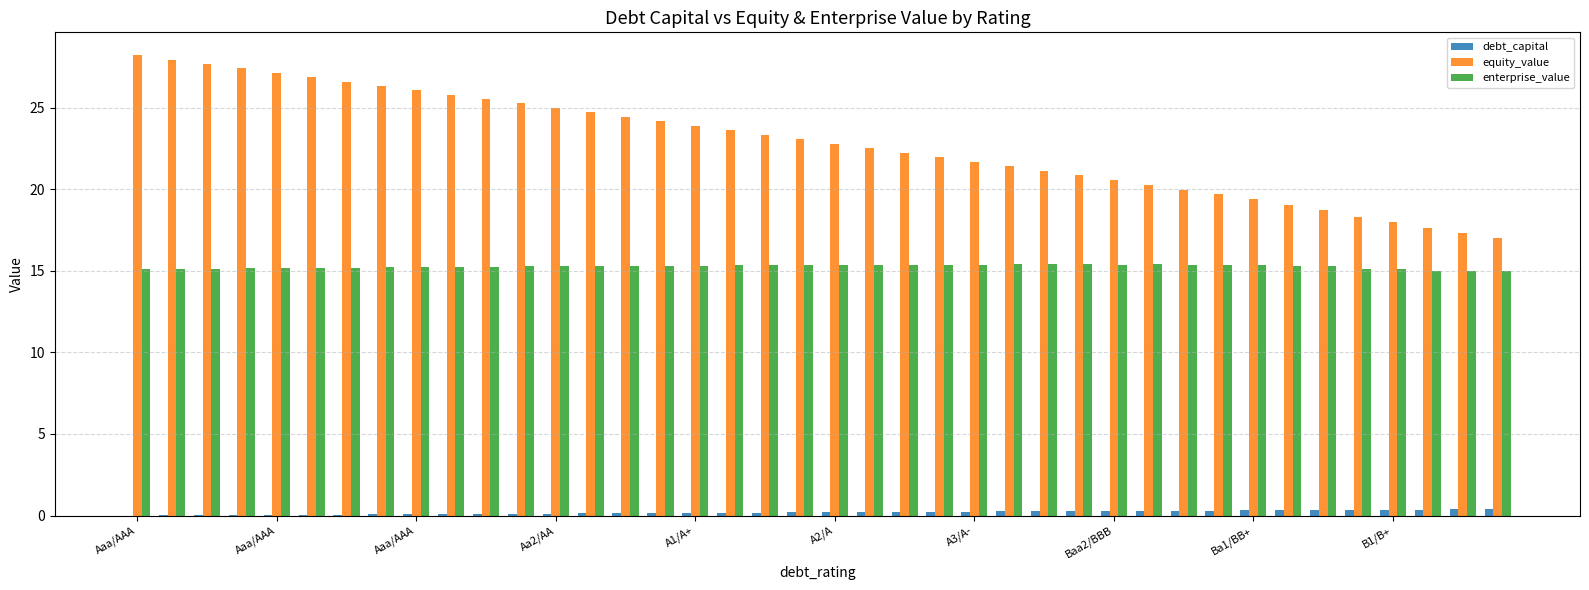

What is the greatest value displayed?

28.2